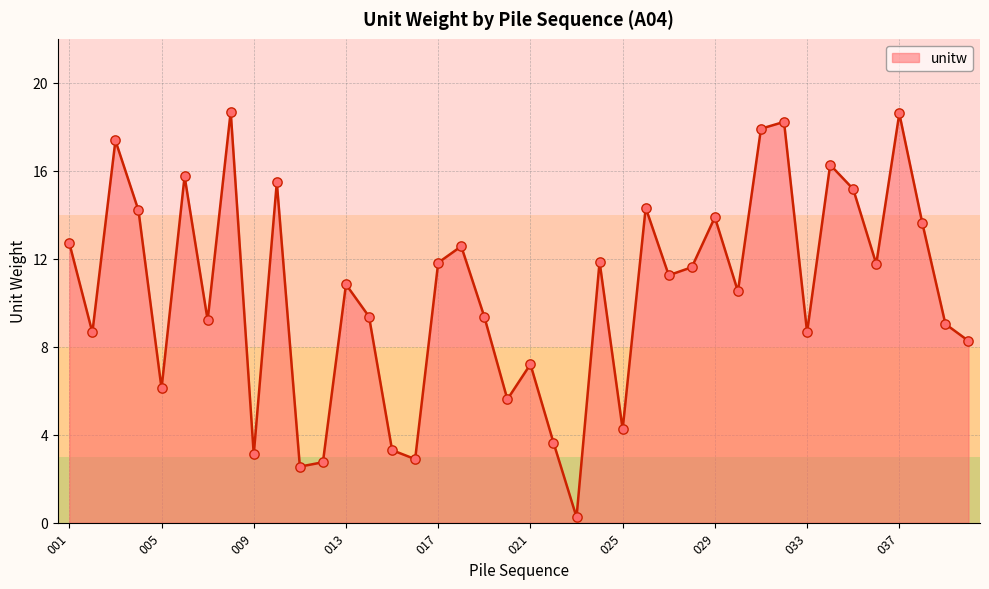

What is the maximum value shown in the chart?

18.7